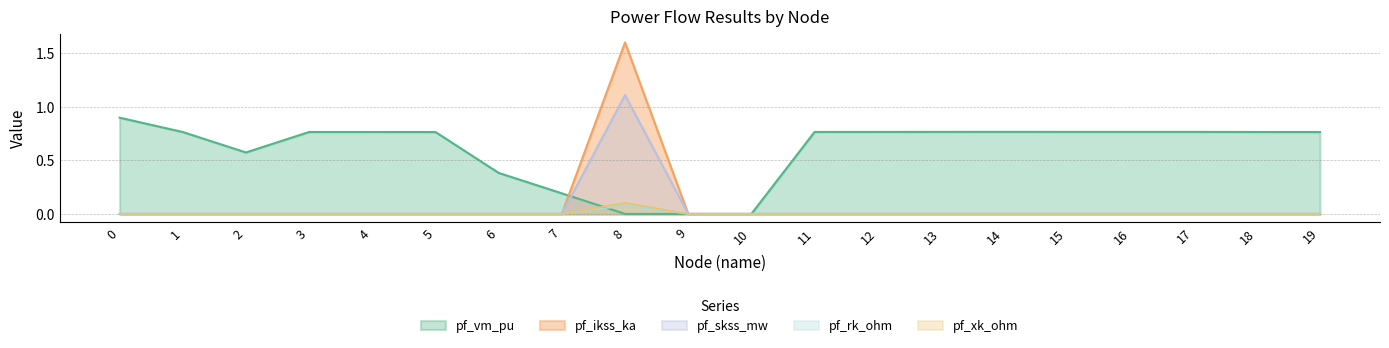

Count the number of data series in this chart.

5